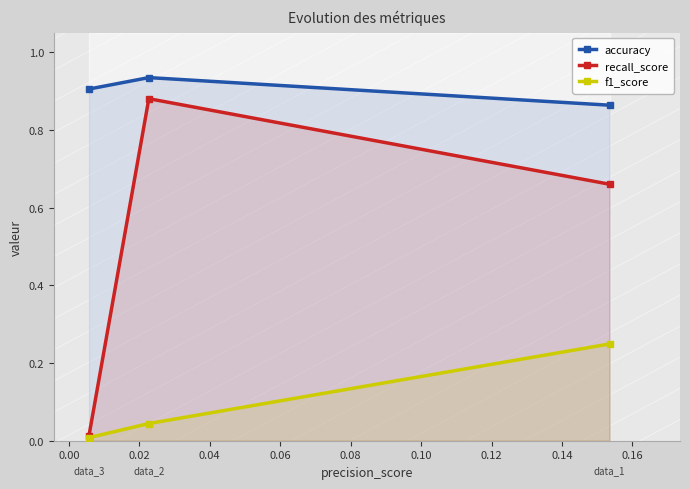

What is the difference between the maximum and minimum values in the f1_score series?

0.2